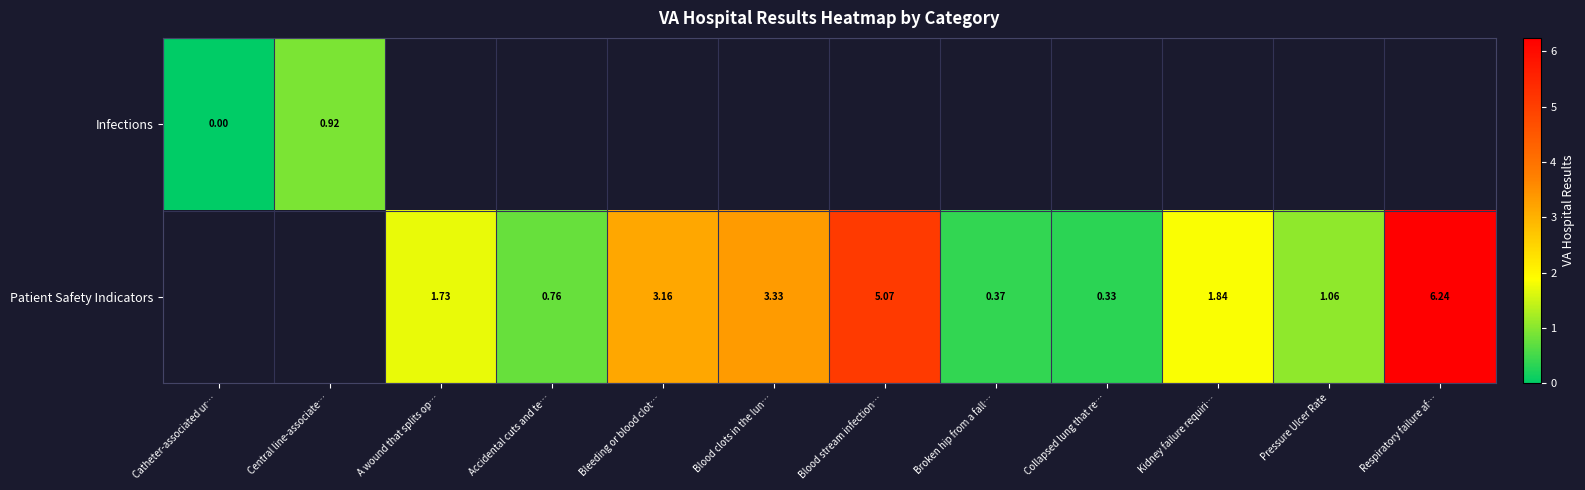

List the series in order of their overall mean, lowest first.

Infections, Patient Safety Indicators